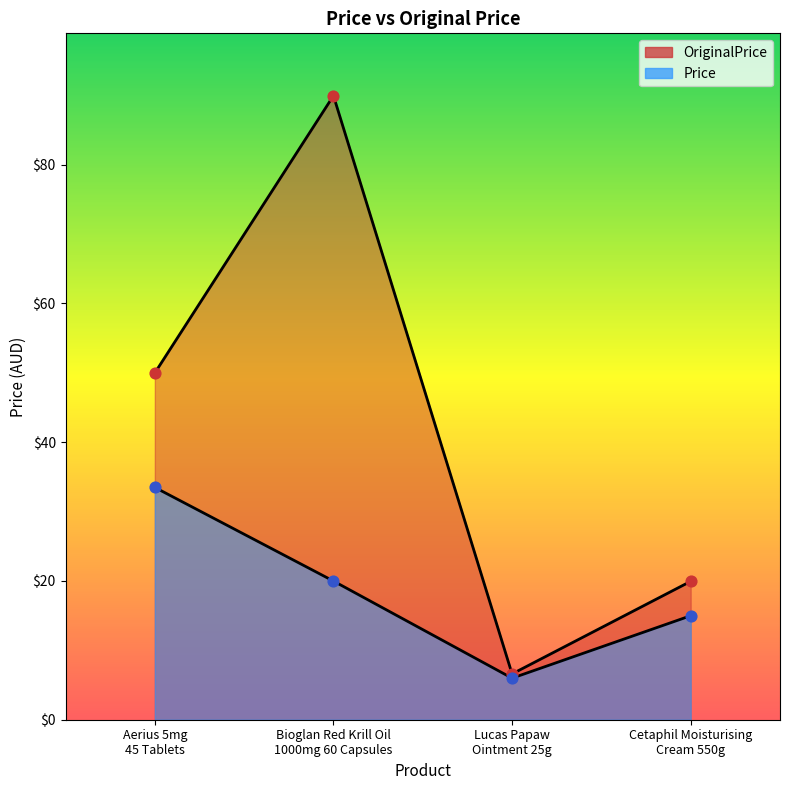

Is the value of Price at Aerius 5mg
45 Tablets greater than the value of OriginalPrice at Bioglan Red Krill Oil
1000mg 60 Capsules?

No